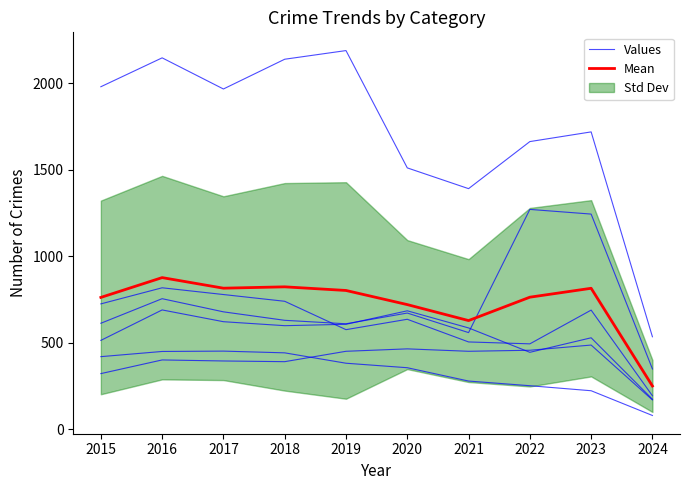

Is it true that Values equals 194.2 at 2019?

False